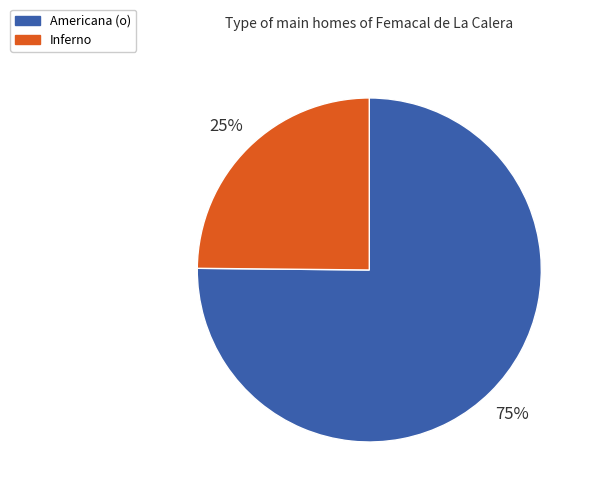

To the nearest percent, what portion does Americana (o) represent?

75%